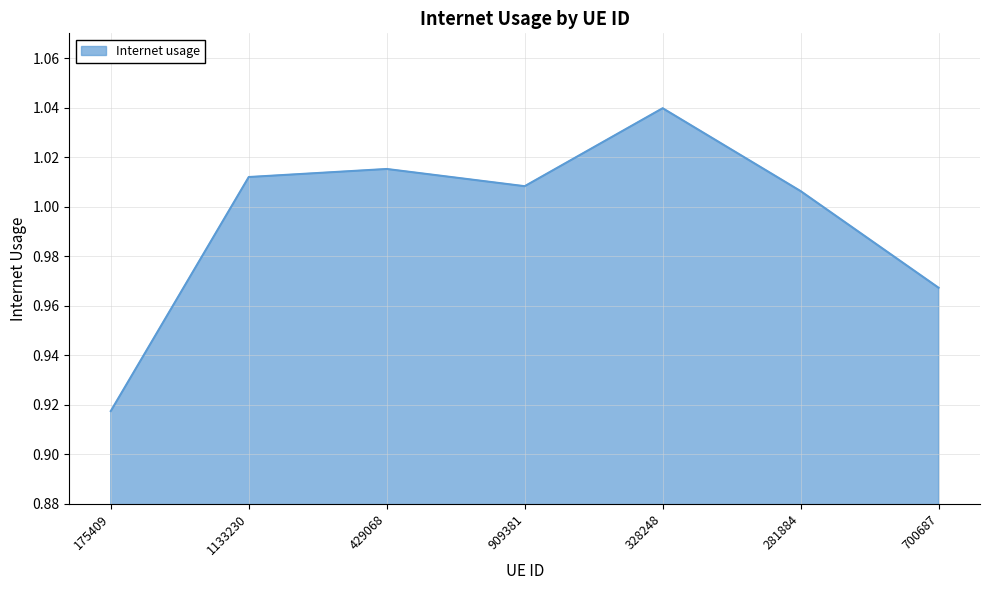

What is the sum of the values at 429068 and 1133230?

2.0